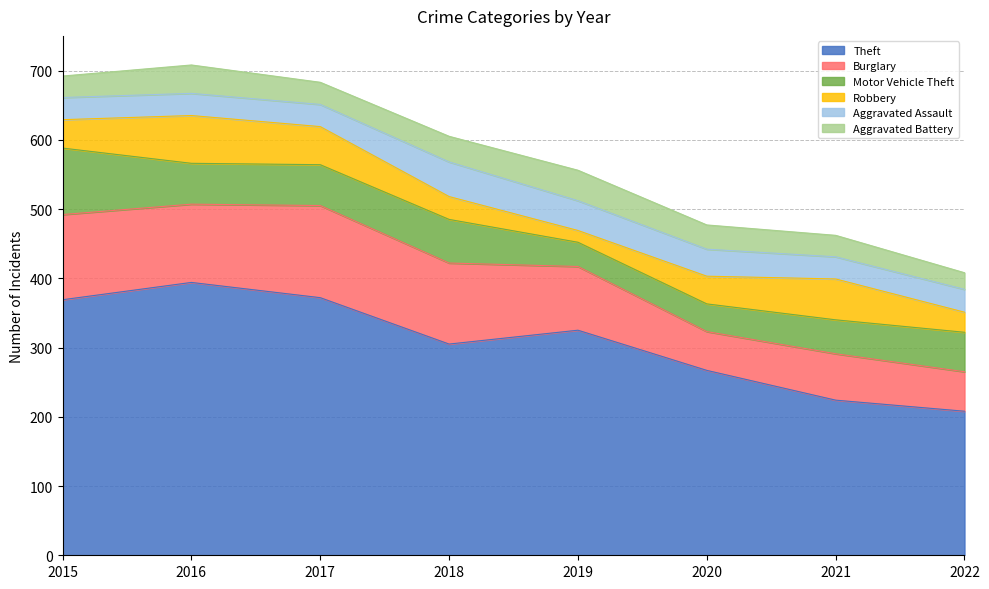

What is the value of the Robbery point at the 8th from the left?

29